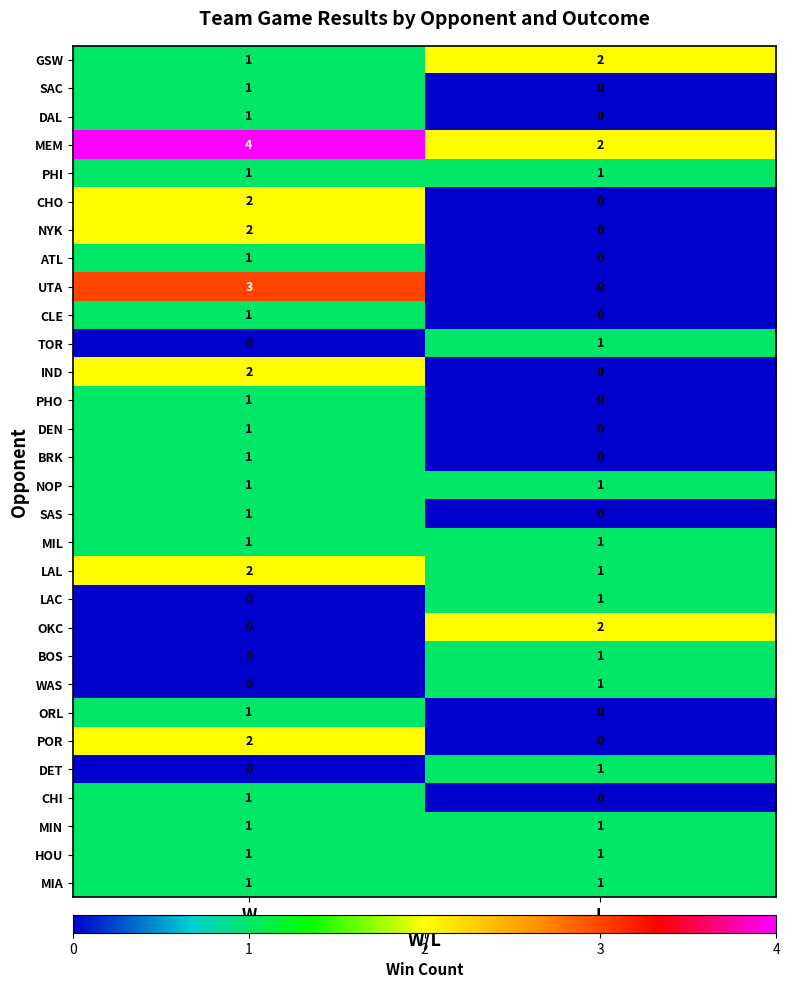

Rank the categories by DET value from highest to lowest.

L, W